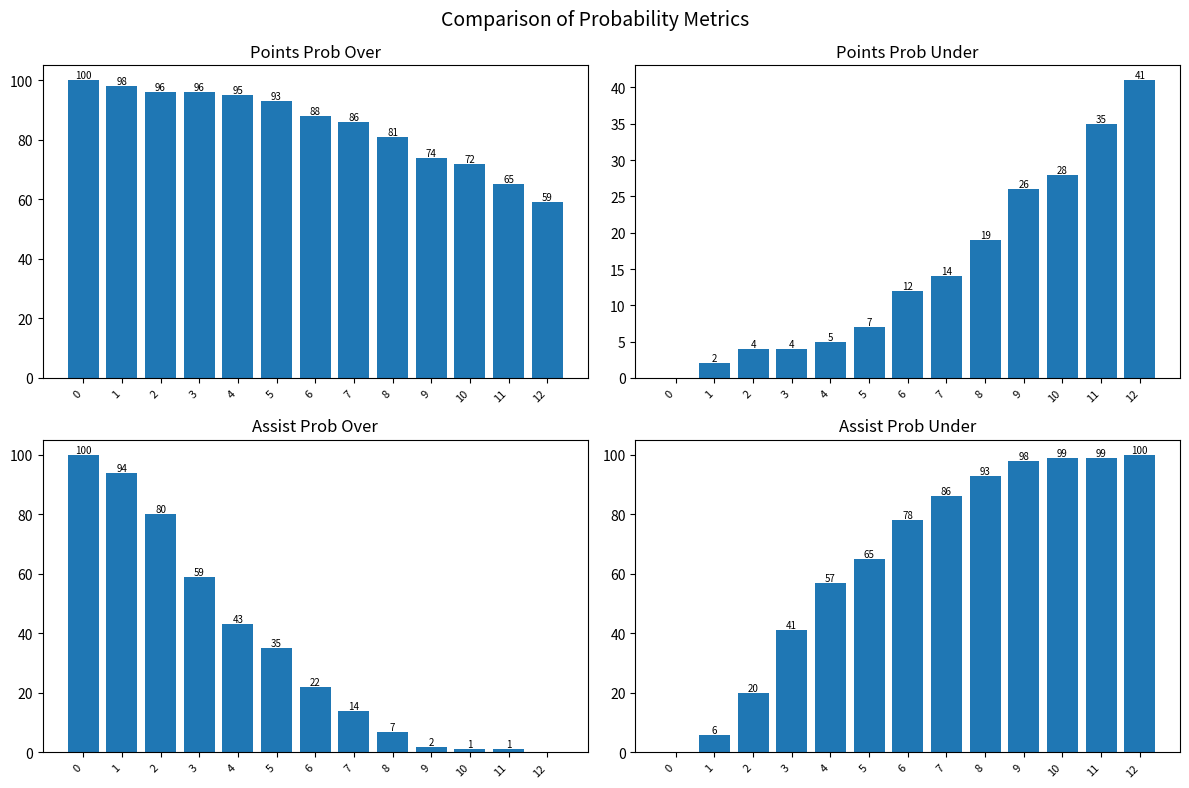

Reading left to right, what are all the values shown in this chart?

pts prob over: 100	98	96	96	95	93	88	86	81	74	72	65	59
pts prob under: 0	2	4	4	5	7	12	14	19	26	28	35	41
ast prob over: 100	94	80	59	43	35	22	14	7	2	1	1	0
ast prob under: 0	6	20	41	57	65	78	86	93	98	99	99	100